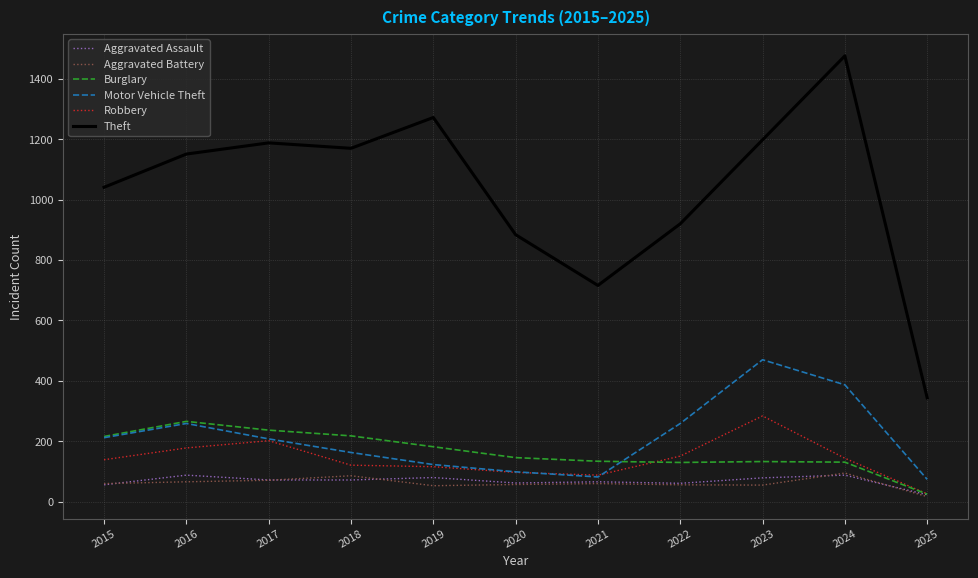

What is the difference between the maximum and second lowest values in the Robbery series?

196